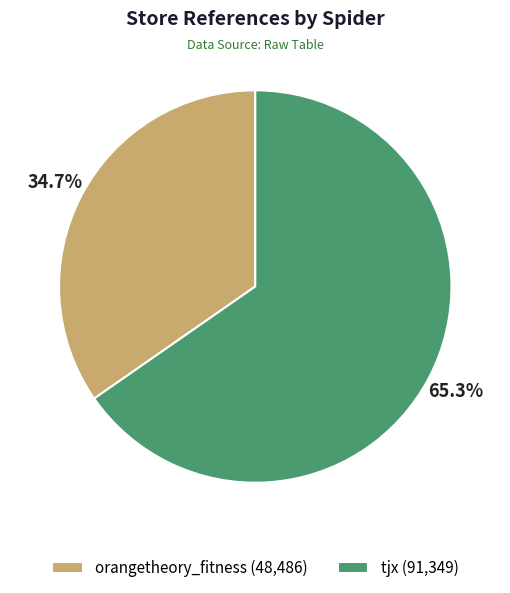

To the nearest percent, what is the difference between the largest and smallest slice percentages?

31%